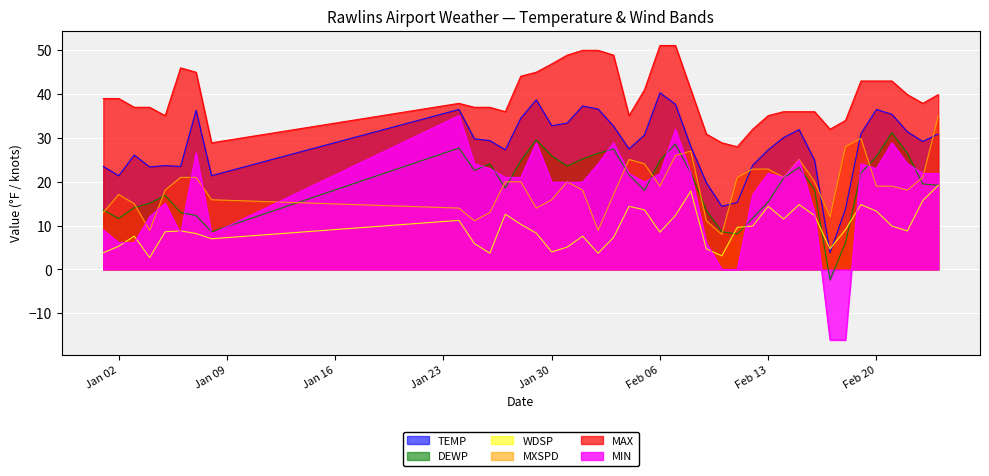

What is the highest value of the MXSPD series?

35.0